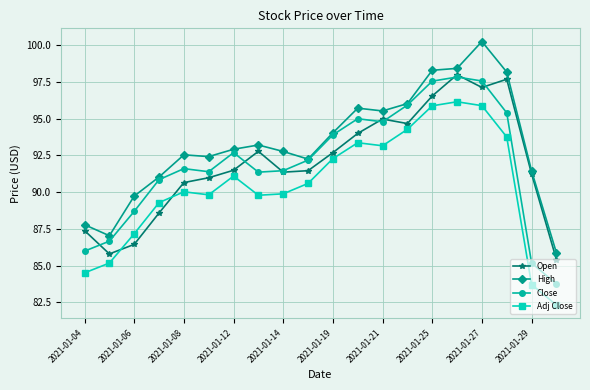

What is the difference between the maximum and minimum values in the Adj Close series?

13.8